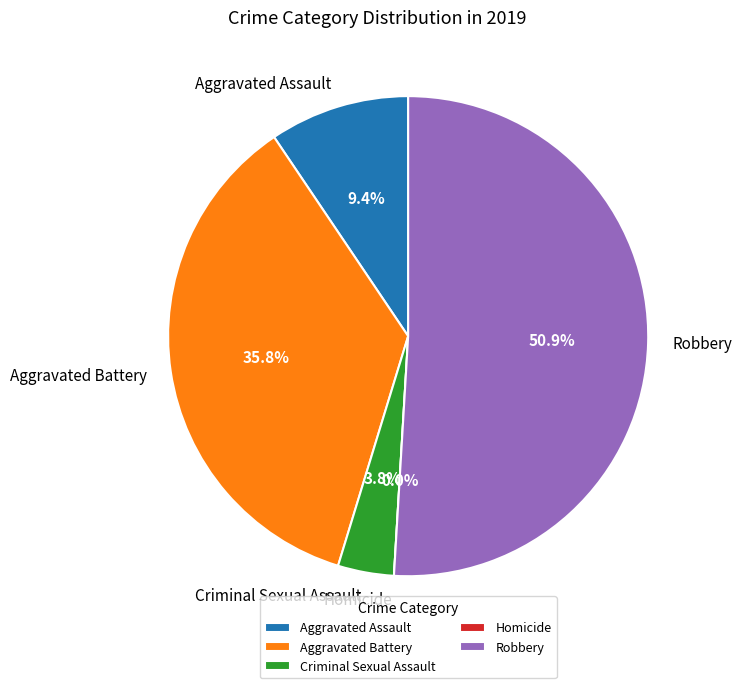

Which category accounts for the majority?

Robbery